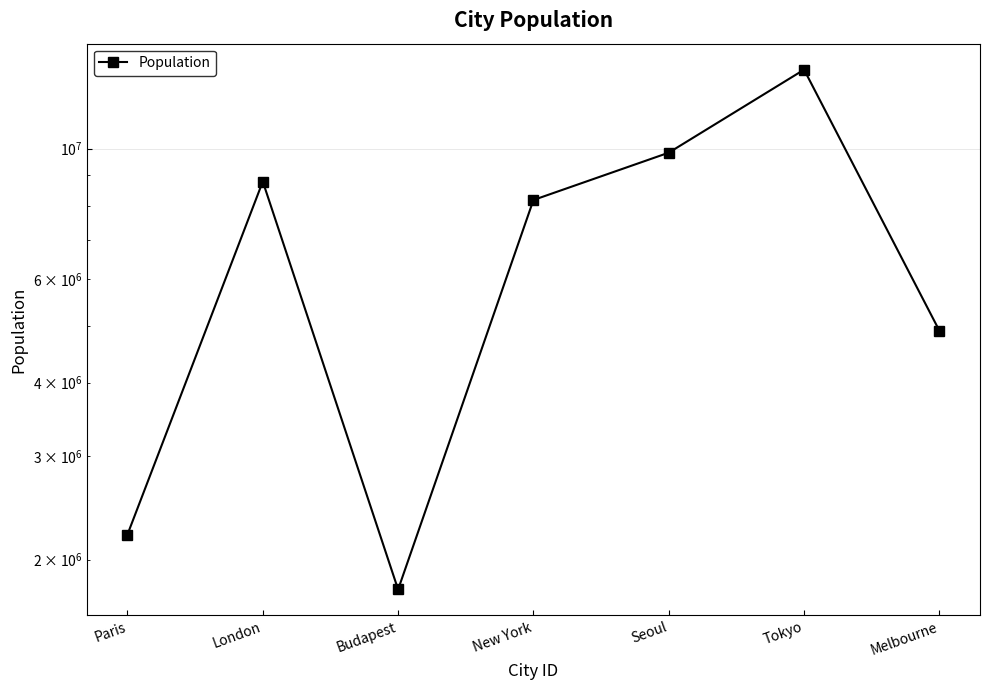

What value does the data have at Seoul?

9838892